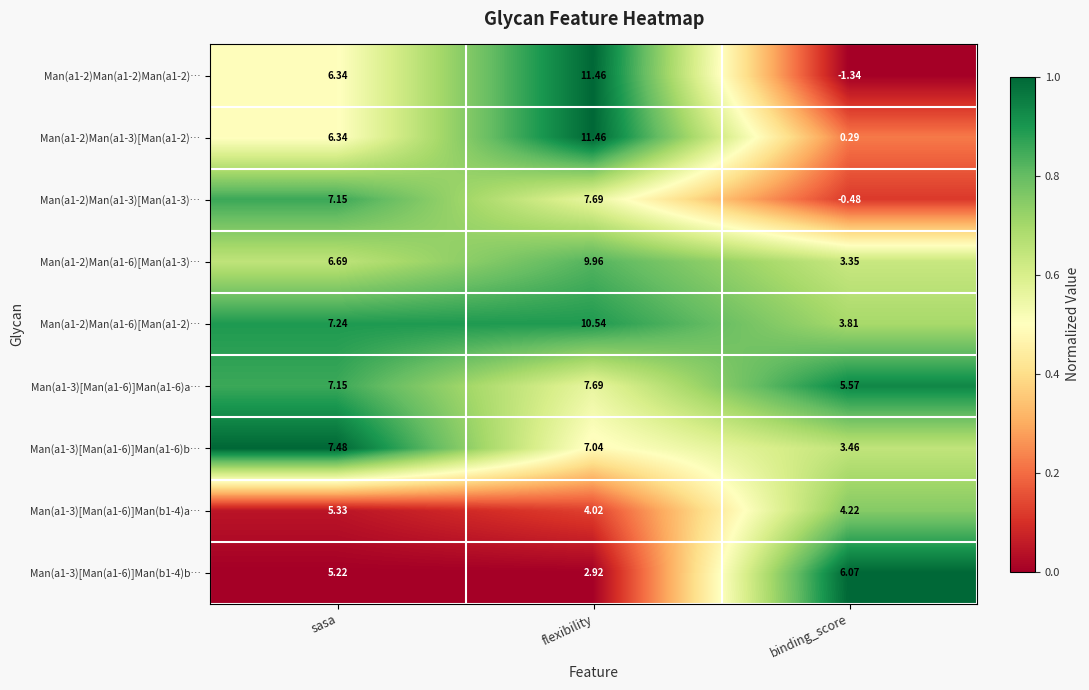

Where is Man(a1-2)Man(a1-6)[Man(a1-3)… nearest to the value 6?

sasa